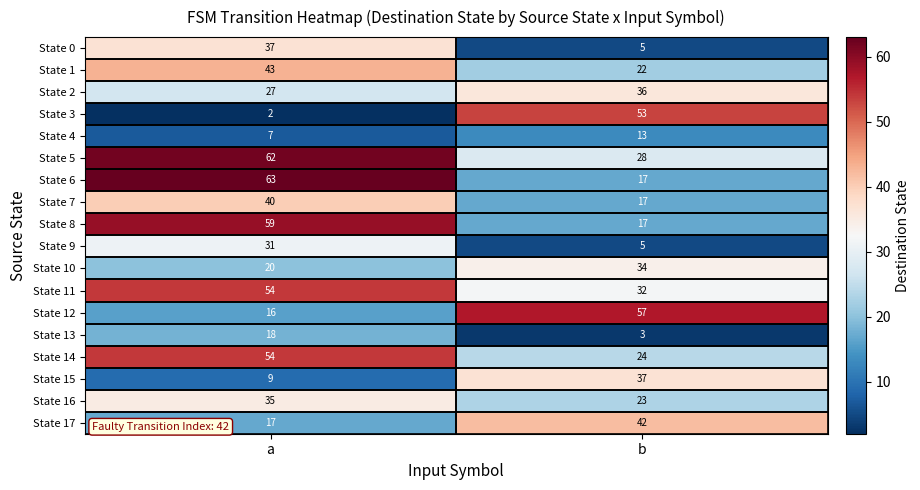

True or false: State 3 has a value of 29 at b.

False